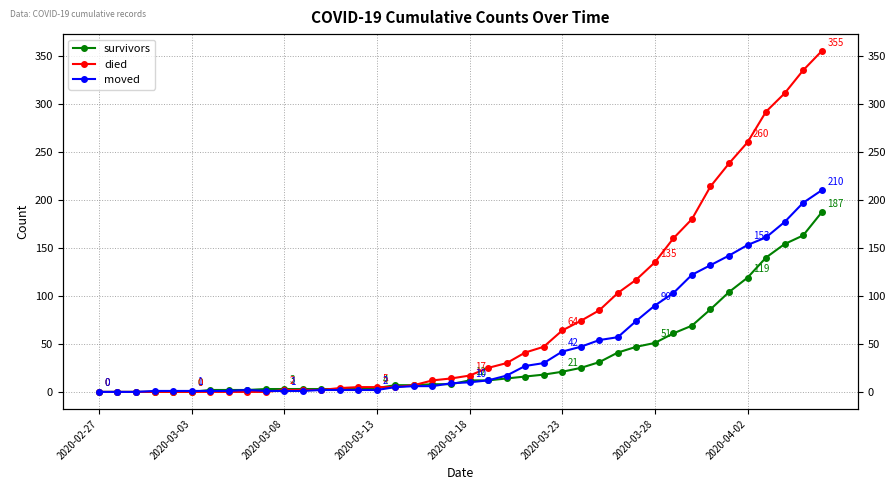

Which category has the lowest value in the moved series?

2020-02-27